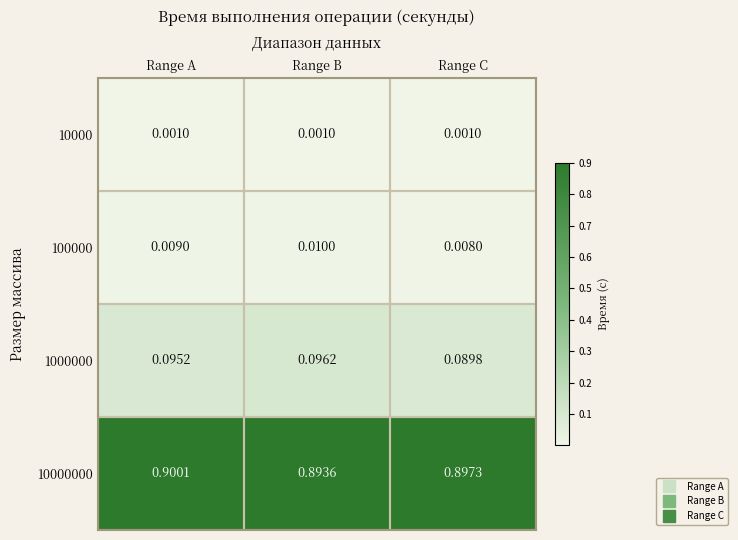

List the labels in order of 100000 value, largest first.

Range B, Range A, Range C